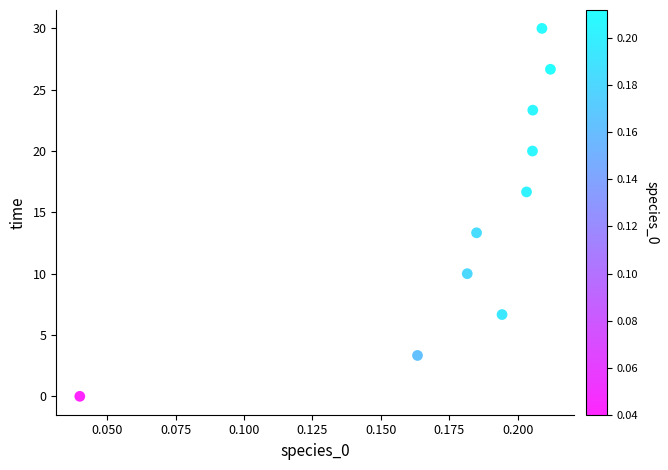

What is the average Y value?

15.0